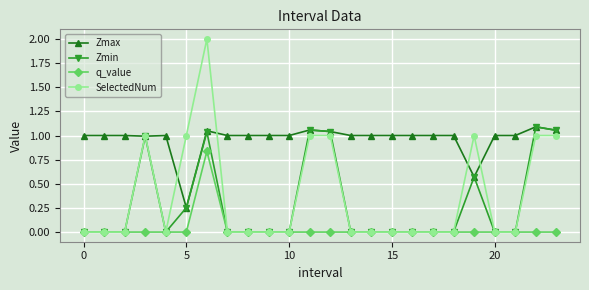

Which series has the widest spread of values?

SelectedNum